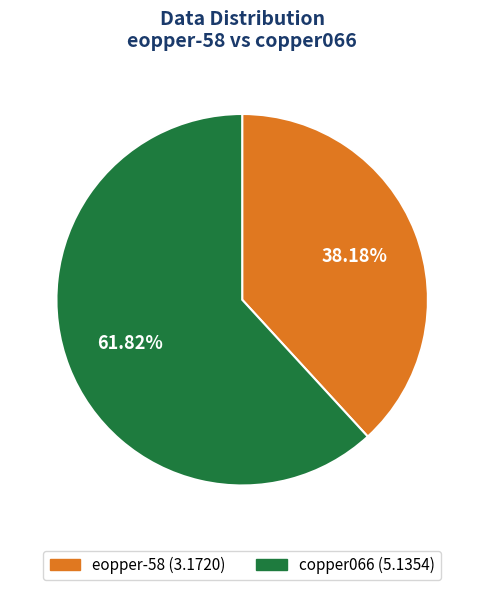

Which category has the biggest portion of the pie?

copper066